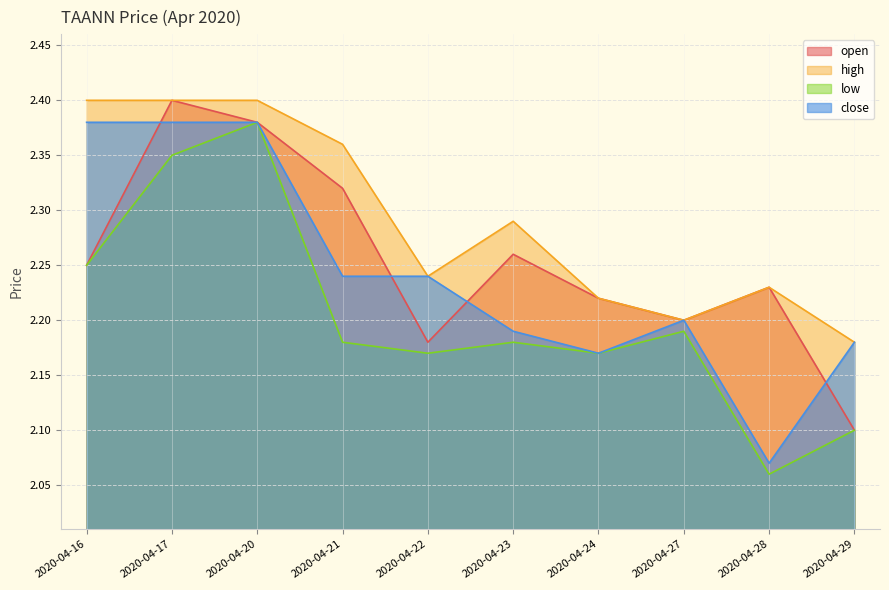

List the labels in order of open value, smallest first.

2020-04-29, 2020-04-22, 2020-04-27, 2020-04-24, 2020-04-28, 2020-04-16, 2020-04-23, 2020-04-21, 2020-04-20, 2020-04-17